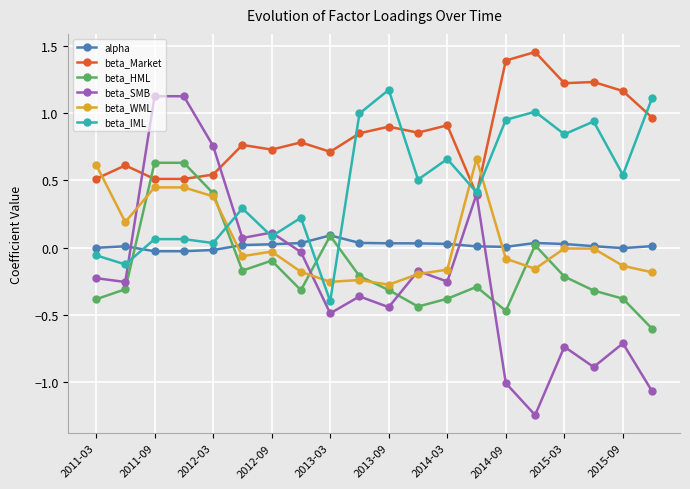

List the series in order of their peak value, highest first.

beta_Market, beta_IML, beta_SMB, beta_WML, beta_HML, alpha